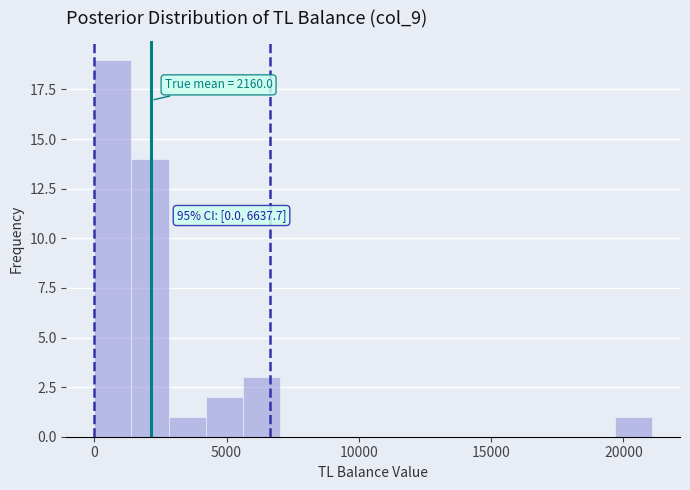

Read against the x-axis, roughly where is the centre of the tallest bar?

500